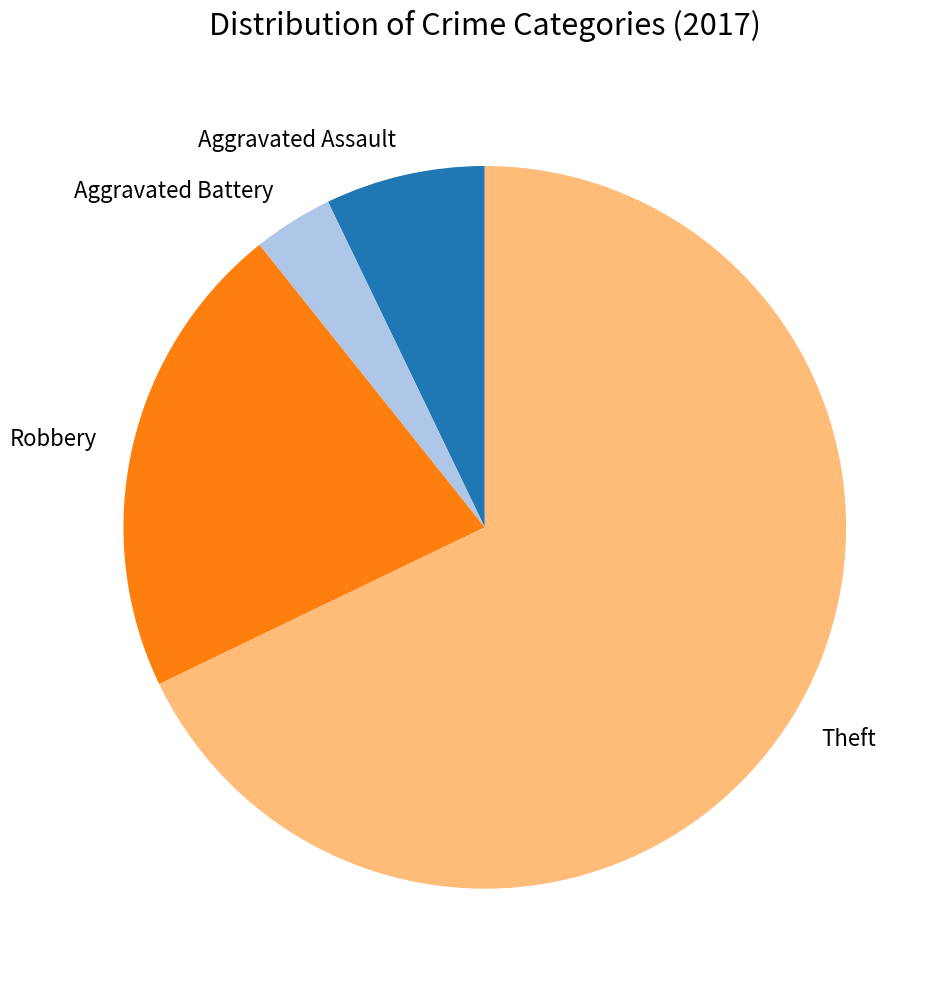

What is the largest slice in the pie chart?

Theft